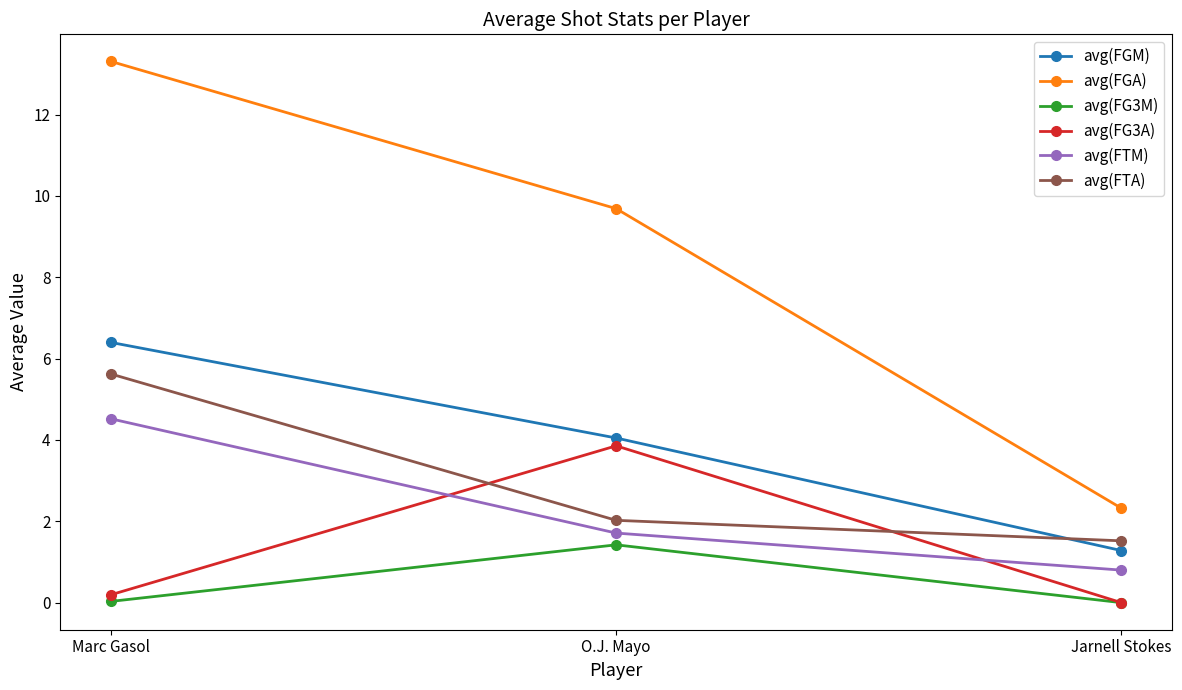

True or false: avg(FTM) has a value of 4.5 at Marc Gasol.

True